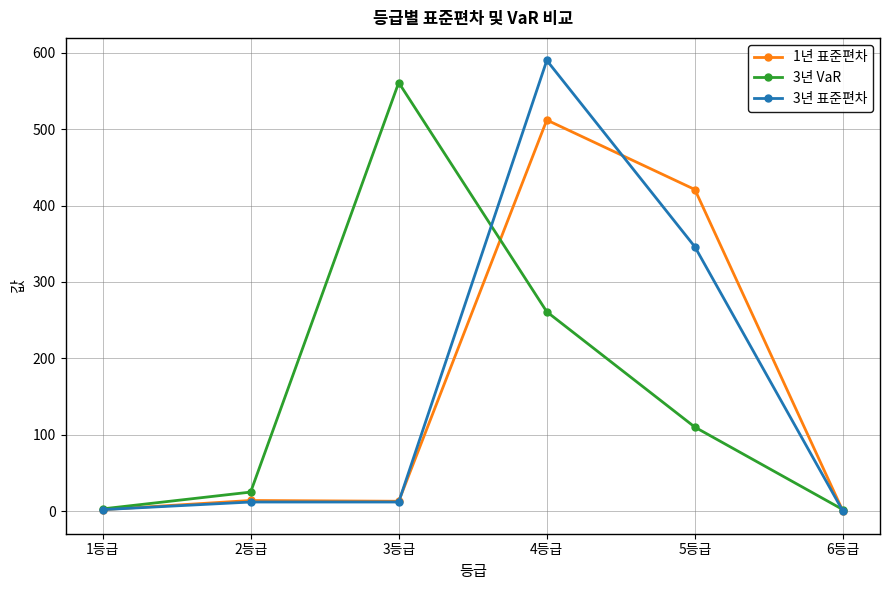

At which category is the sum across all series the highest?

4등급